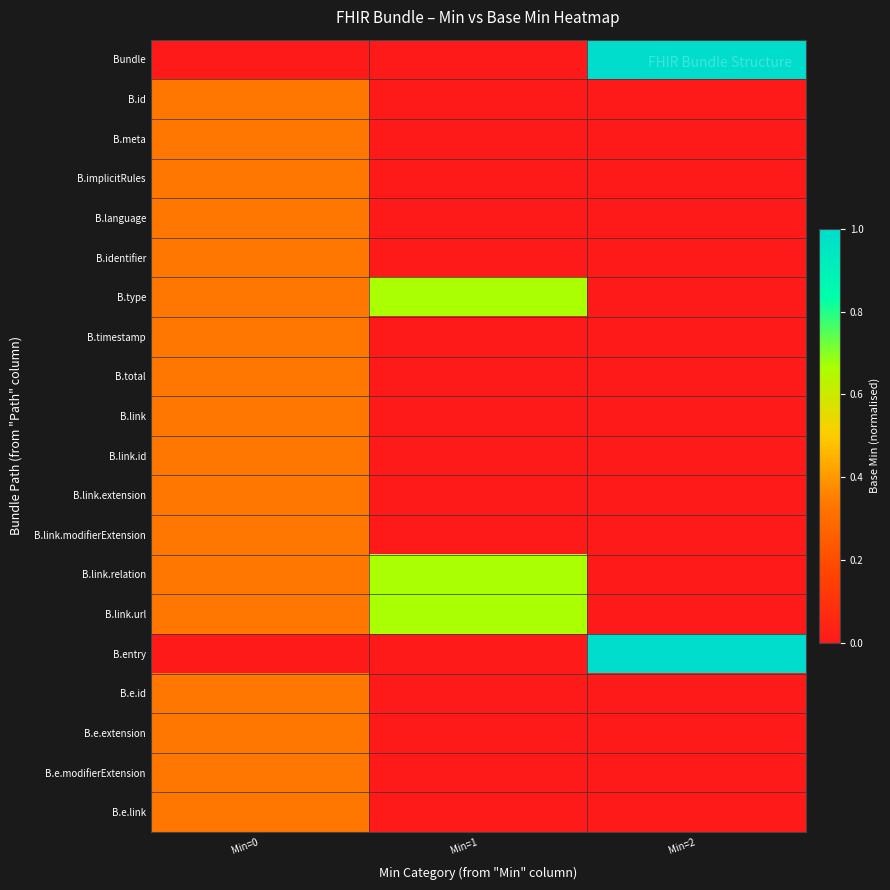

Reading left to right, list all the values displayed in this chart.

Bundle: Min=0=0.0	Min=1=0.0	Min=2=1.0
B.id: Min=0=0.3	Min=1=0.0	Min=2=0.0
B.meta: Min=0=0.3	Min=1=0.0	Min=2=0.0
B.implicitRules: Min=0=0.3	Min=1=0.0	Min=2=0.0
B.language: Min=0=0.3	Min=1=0.0	Min=2=0.0
B.identifier: Min=0=0.3	Min=1=0.0	Min=2=0.0
B.type: Min=0=0.3	Min=1=0.7	Min=2=0.0
B.timestamp: Min=0=0.3	Min=1=0.0	Min=2=0.0
B.total: Min=0=0.3	Min=1=0.0	Min=2=0.0
B.link: Min=0=0.3	Min=1=0.0	Min=2=0.0
B.link.id: Min=0=0.3	Min=1=0.0	Min=2=0.0
B.link.extension: Min=0=0.3	Min=1=0.0	Min=2=0.0
B.link.modifierExtension: Min=0=0.3	Min=1=0.0	Min=2=0.0
B.link.relation: Min=0=0.3	Min=1=0.7	Min=2=0.0
B.link.url: Min=0=0.3	Min=1=0.7	Min=2=0.0
B.entry: Min=0=0.0	Min=1=0.0	Min=2=1.0
B.e.id: Min=0=0.3	Min=1=0.0	Min=2=0.0
B.e.extension: Min=0=0.3	Min=1=0.0	Min=2=0.0
B.e.modifierExtension: Min=0=0.3	Min=1=0.0	Min=2=0.0
B.e.link: Min=0=0.3	Min=1=0.0	Min=2=0.0